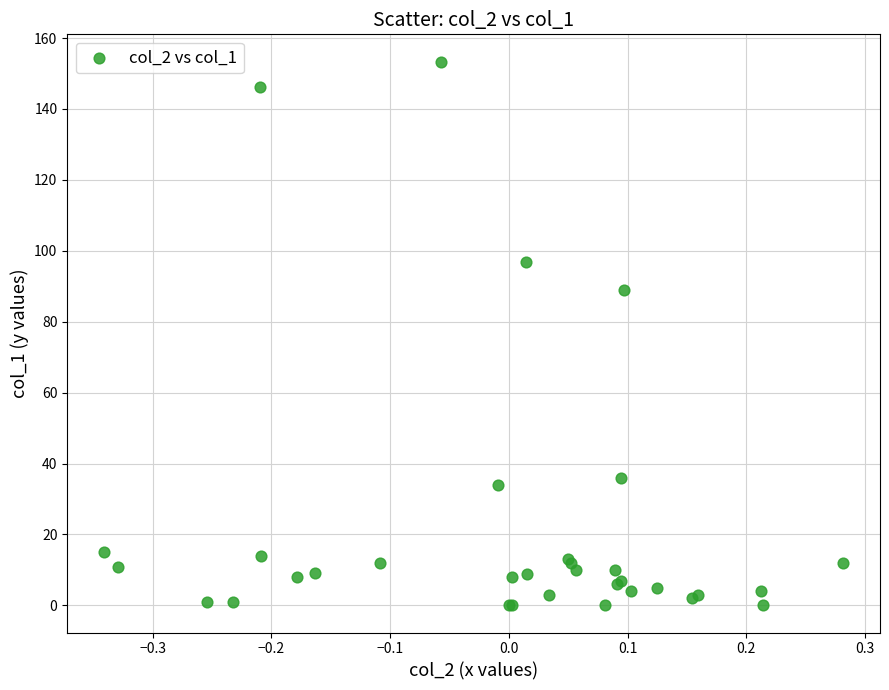

What Y value in the scatter plot is closest to 76?

88.8